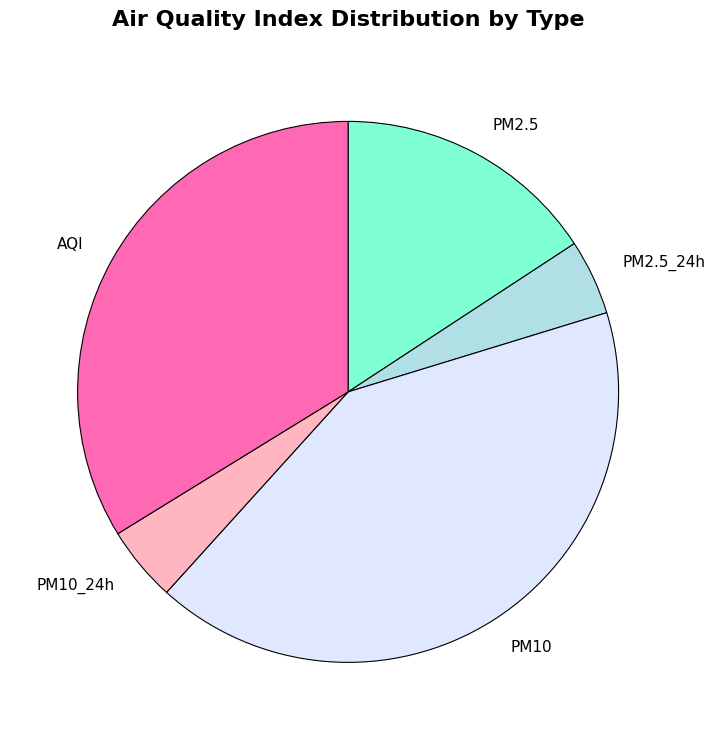

Is it true that PM10 is 51% of the pie?

False